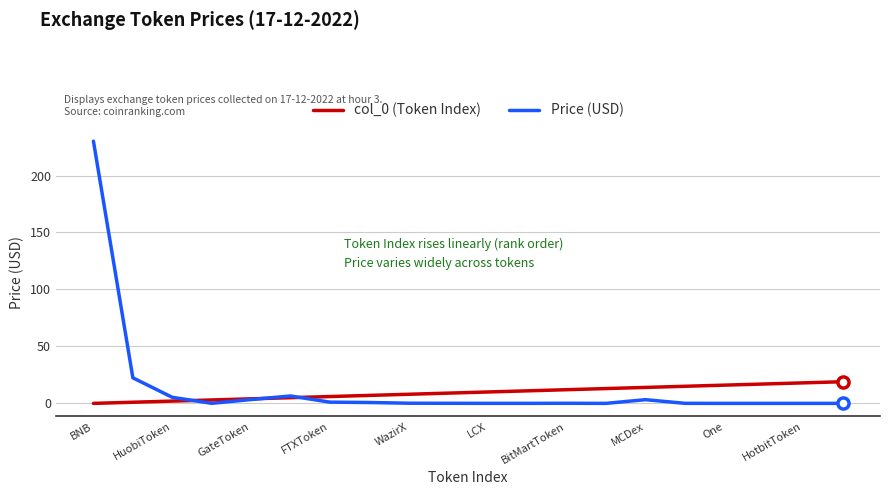

What is the highest value of the col_0 (Token Index) series?

19.0